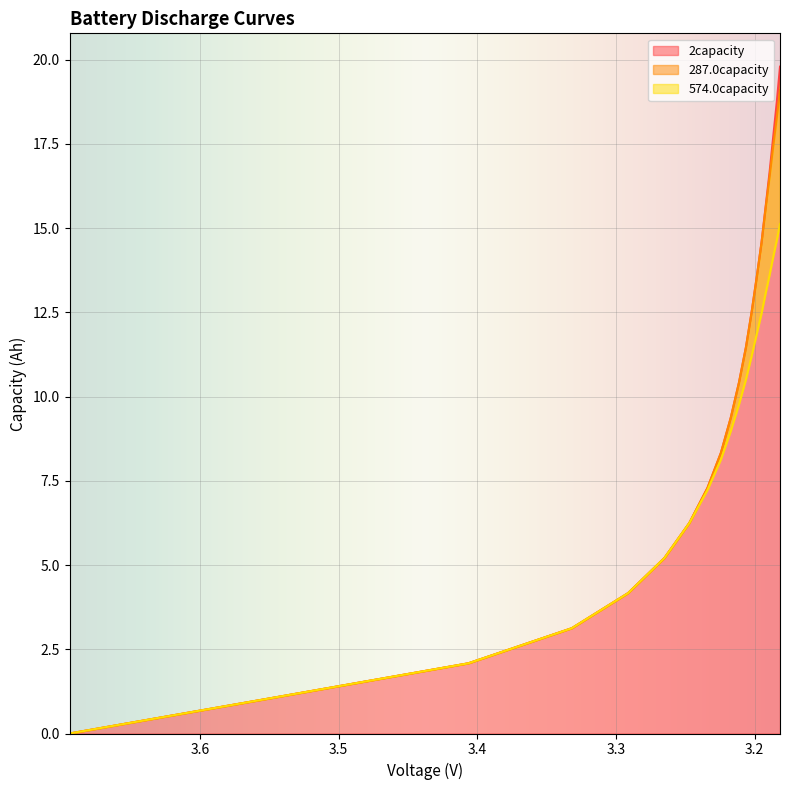

Count the number of categories in the chart.

20